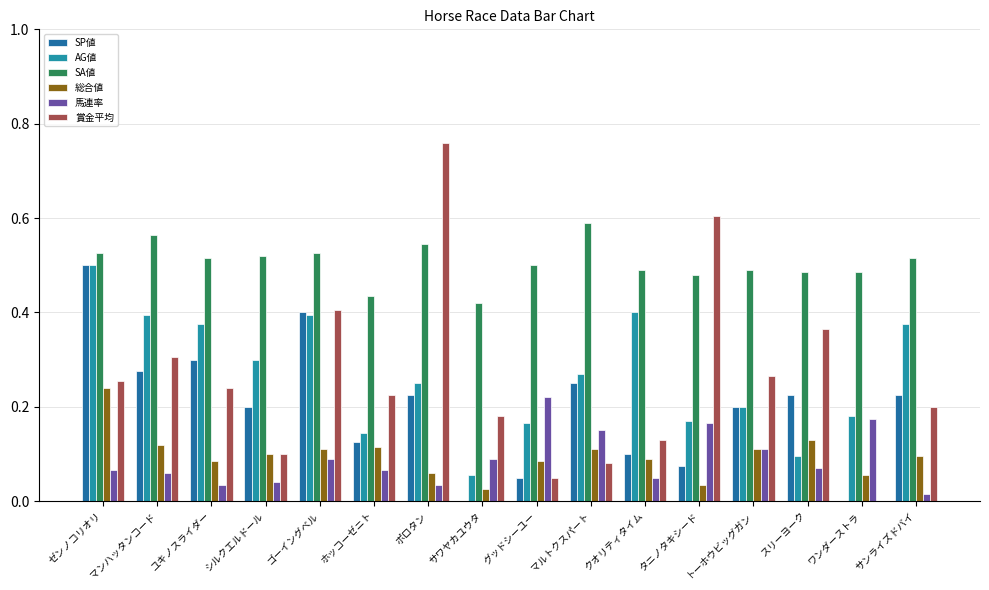

Which category has the highest value across all series?

ポロタン